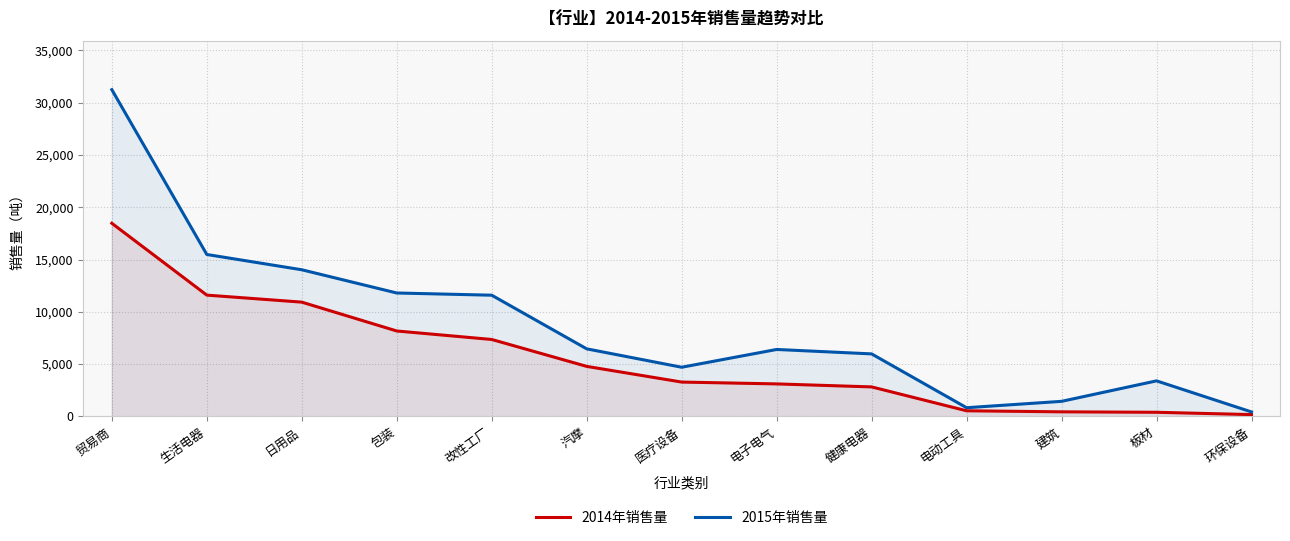

What are all the series names shown in the legend?

2014年销售量, 2015年销售量